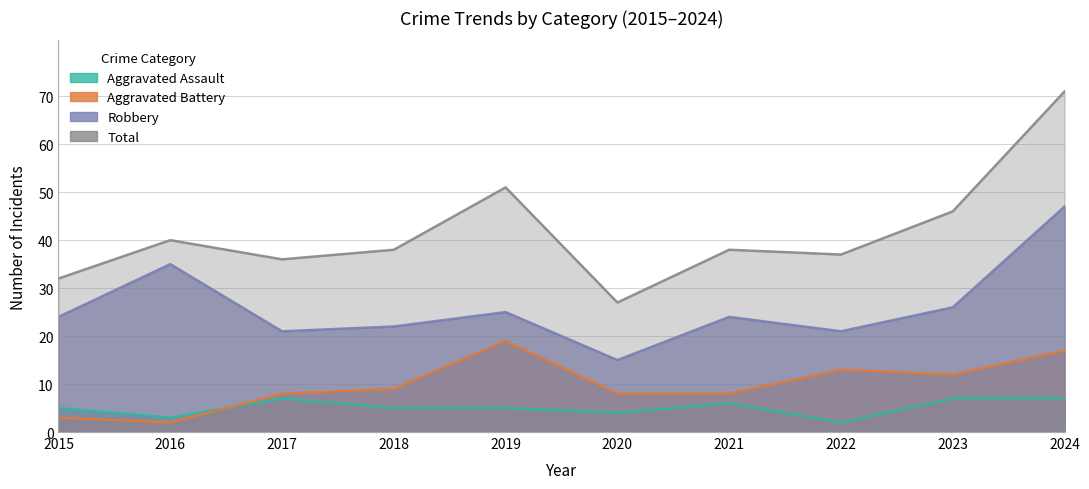

Which category has the highest value in the Aggravated Battery series?

2019